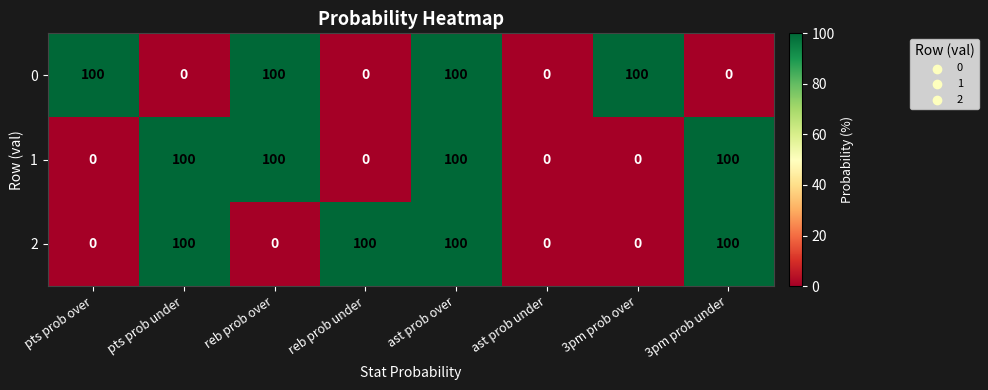

True or false: 2 has a value of 0 at reb prob over.

True